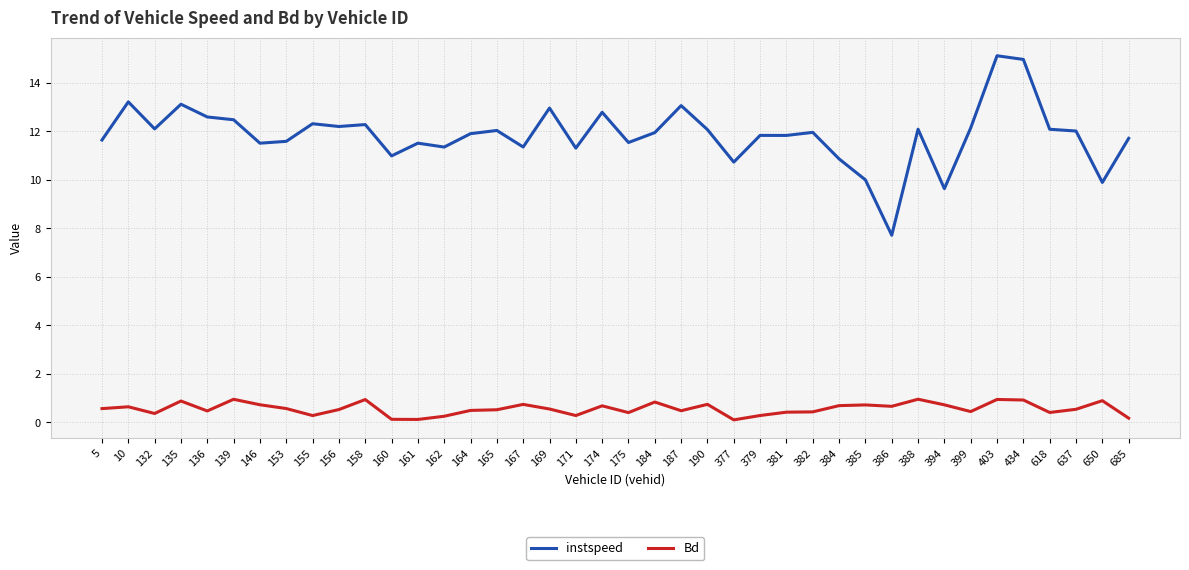

At which label does instspeed first exceed 11?

5